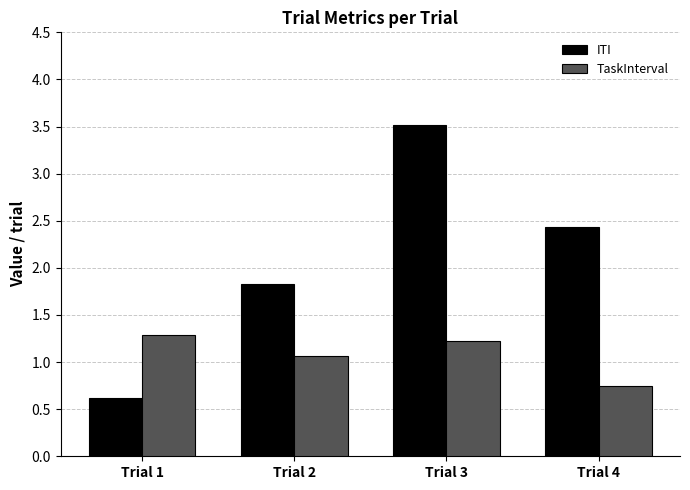

List the series in order of their peak value, highest first.

ITI, TaskInterval